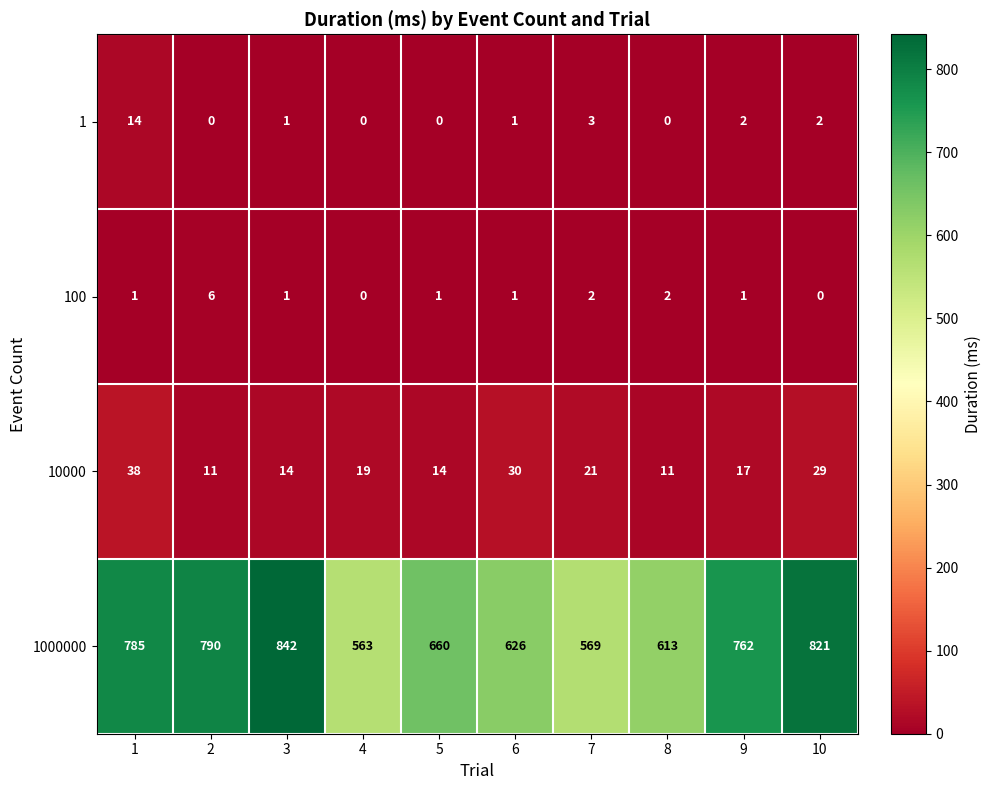

List the series in order of their peak value, highest first.

1000000, 10000, 1, 100